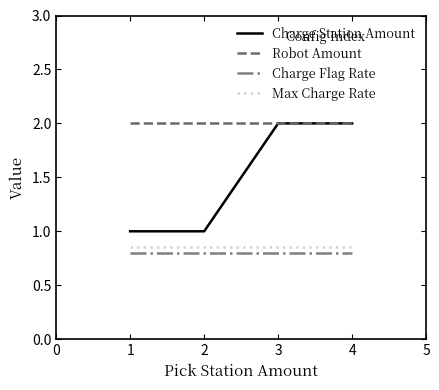

Is it true that Max Charge Rate equals 0.8 at 1?

True